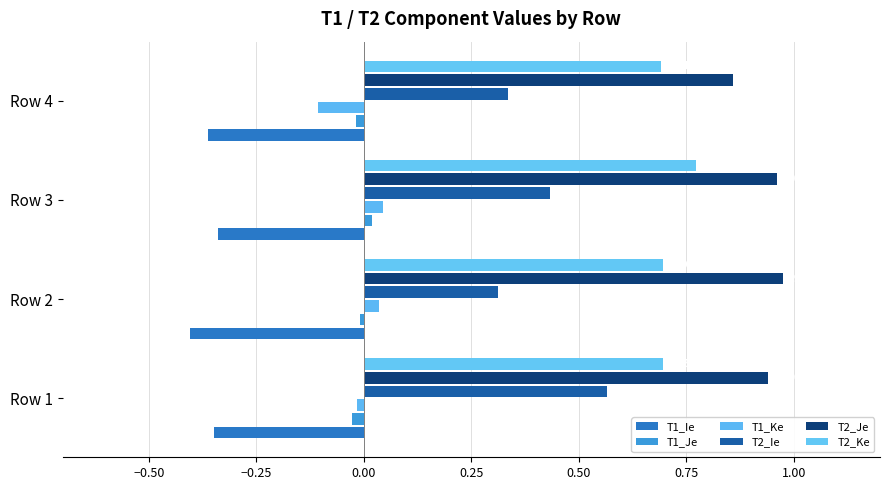

How many distinct data groups are displayed?

6